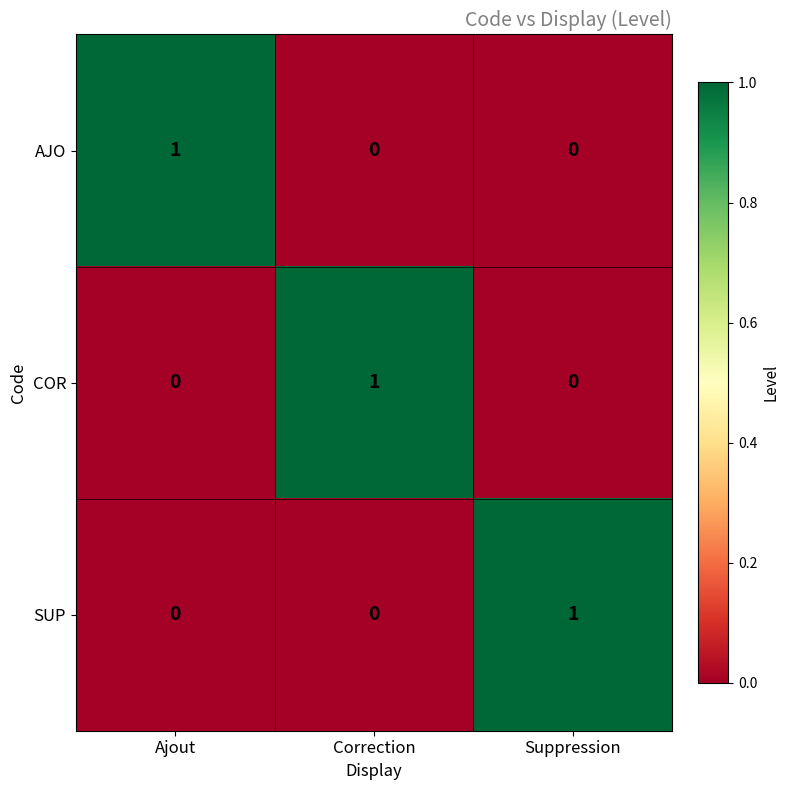

Is it true that COR equals -1 at Ajout?

False